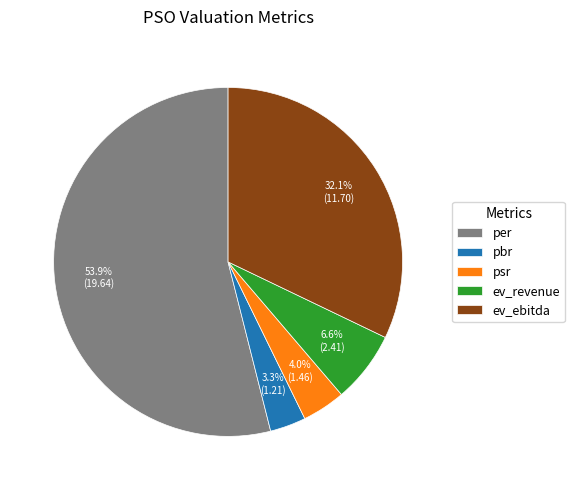

The psr slice represents 19% of the pie. True or false?

False